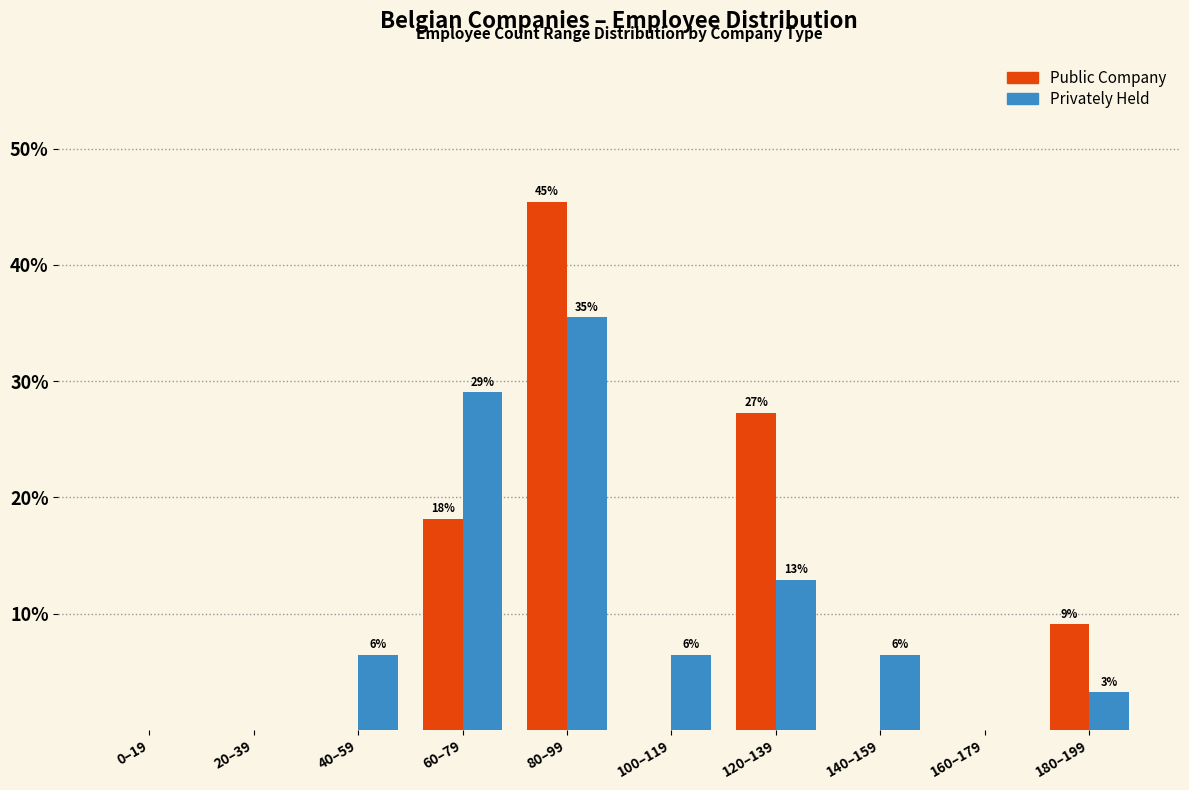

What is the difference between the maximum and minimum values in the Public Company series?

45.5